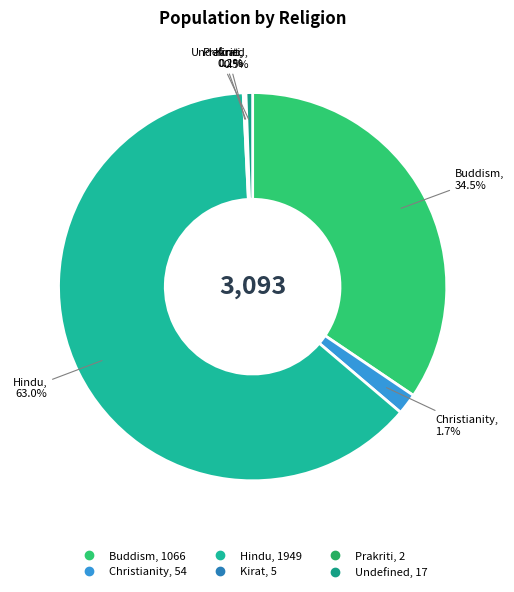

To the nearest percent, what is the difference between the Undefined and Christianity slice percentages?

1%